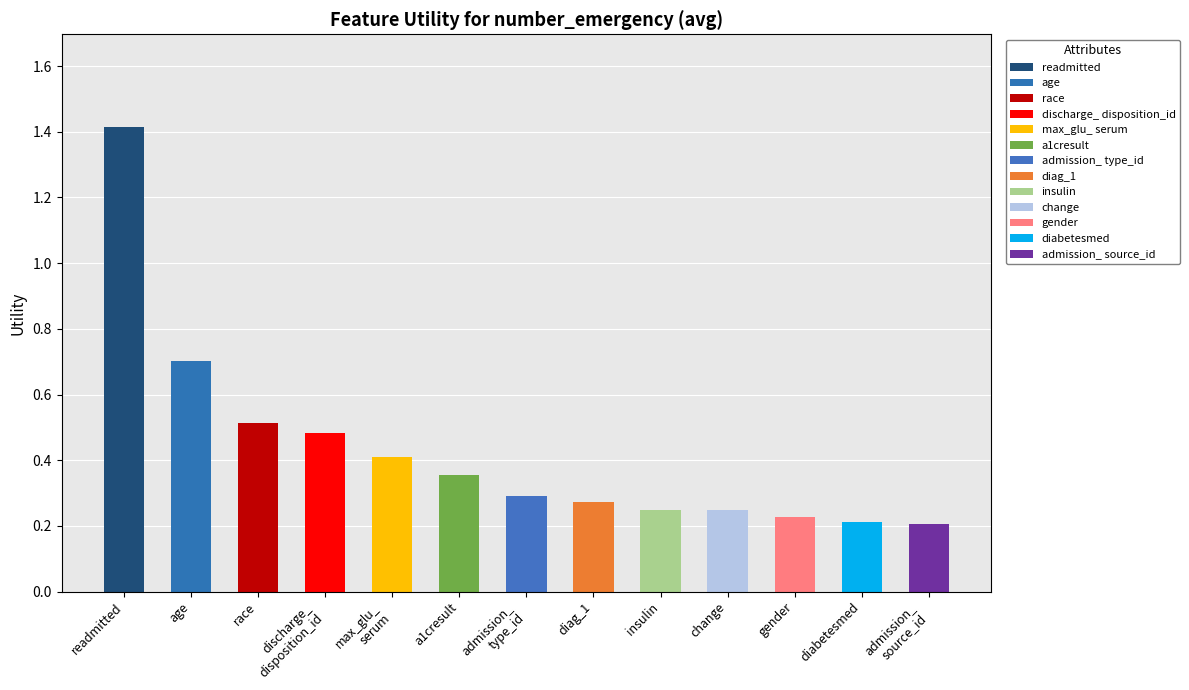

List the labels in order of value, smallest first.

admission_
source_id, diabetesmed, gender, change, insulin, diag_1, admission_
type_id, a1cresult, max_glu_
serum, discharge_
disposition_id, race, age, readmitted